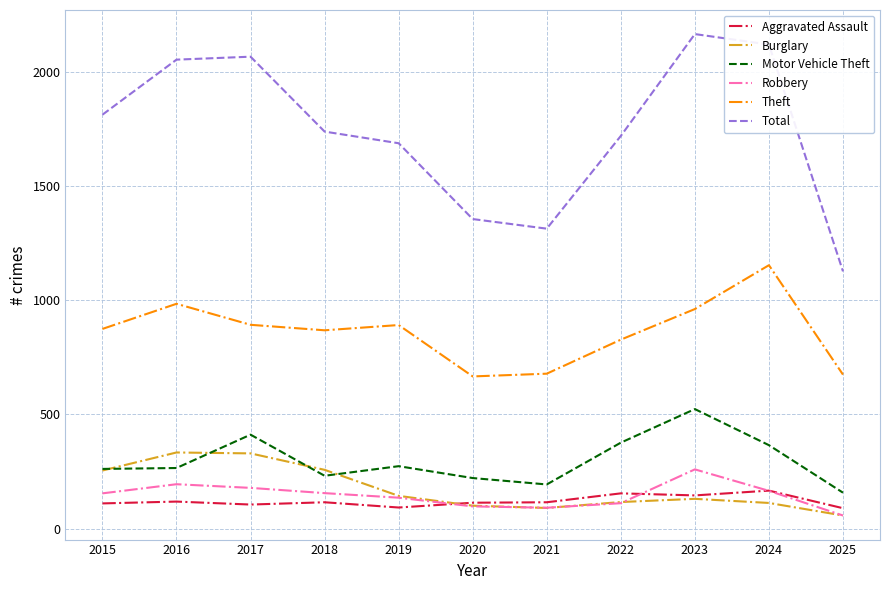

True or false: Aggravated Assault and Motor Vehicle Theft intersect in this chart.

False